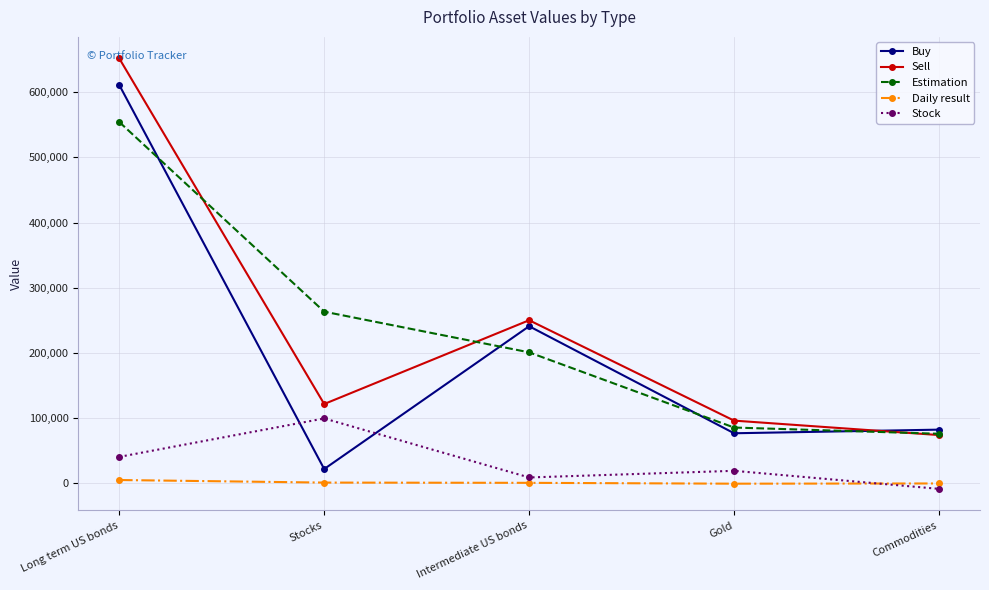

How many lines are shown in the chart?

5